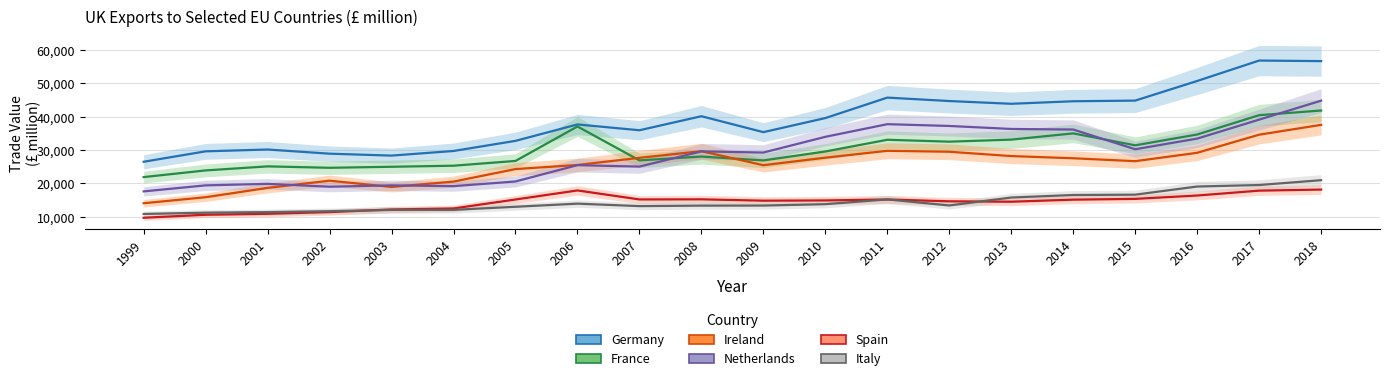

True or false: Ireland has a value of 15879 at 2000.

True